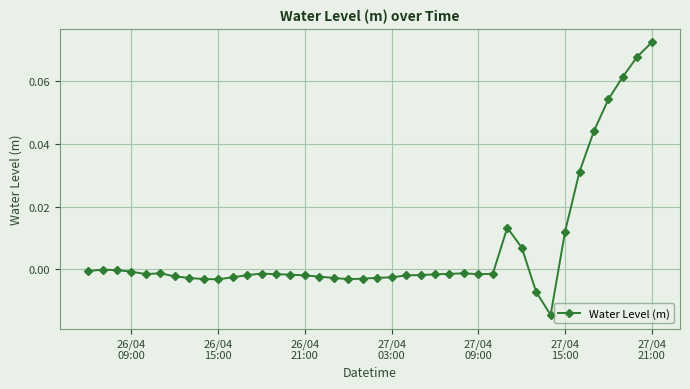

True or false: the data has more than 2 interior local peaks.

True